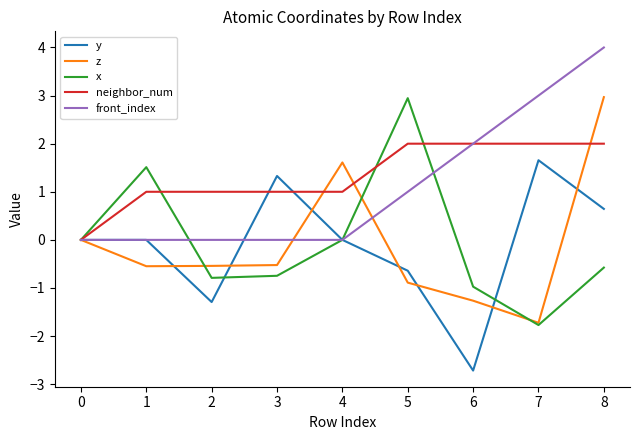

Does the chart display data point markers on the line(s)?

No